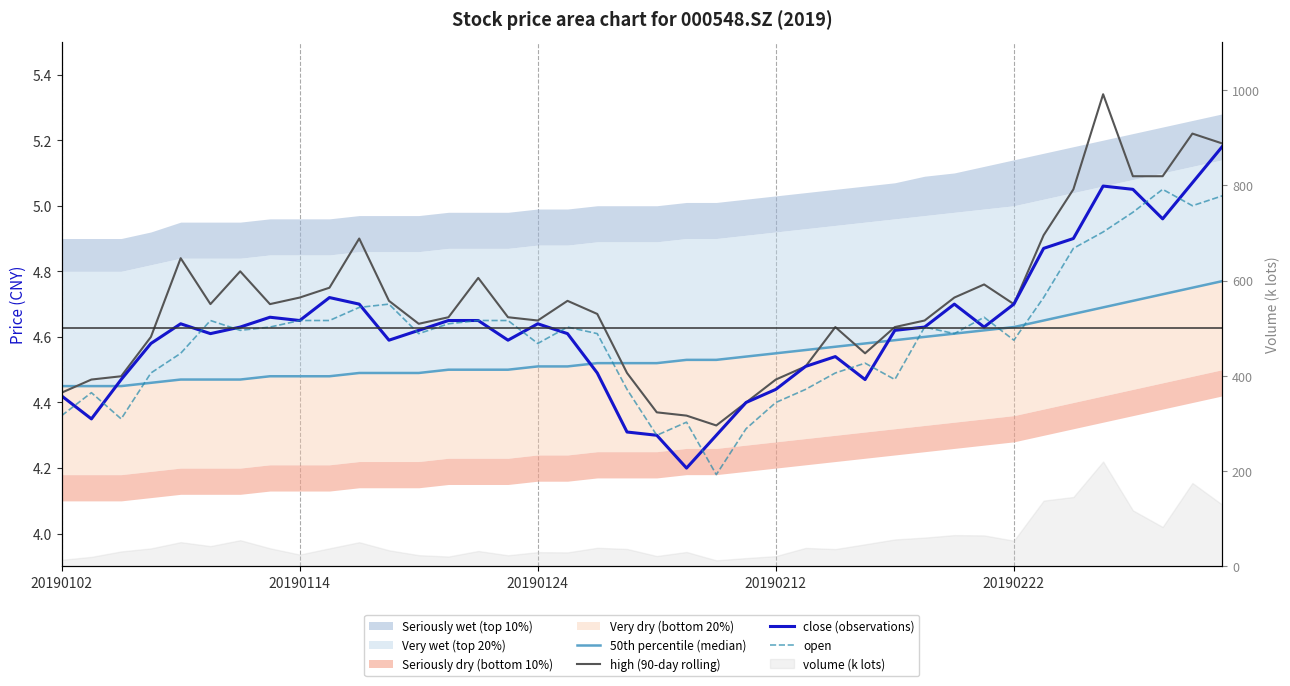

Between 20190222 and 11, which series saw the biggest shift?

open